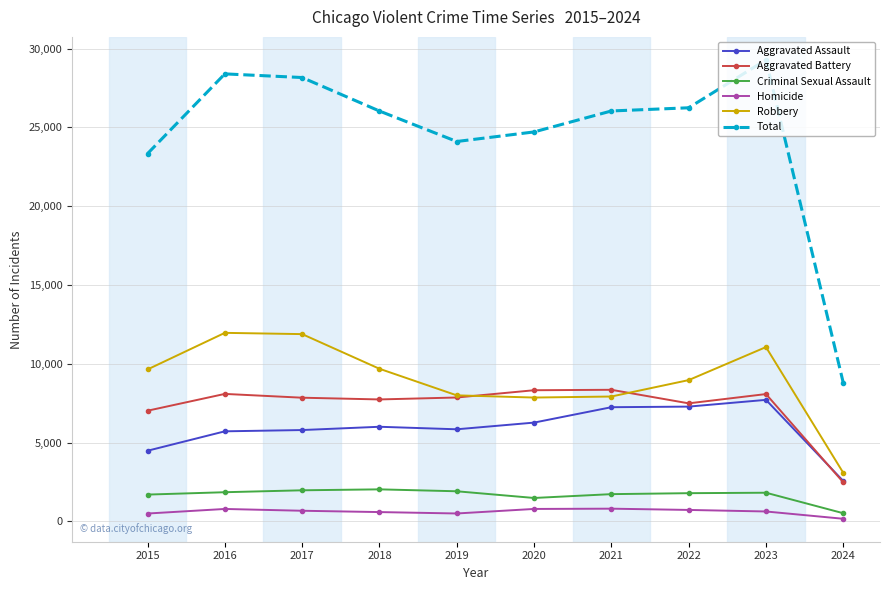

What is the value of the Aggravated Battery point at the 1st from the left?

7019